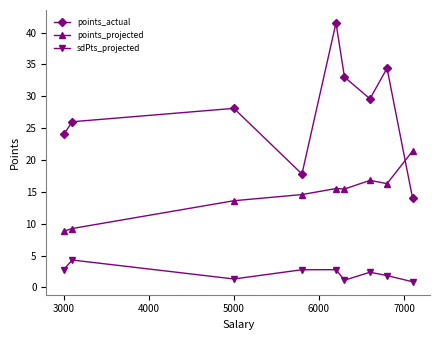

Which series has the largest total across all categories?

points_actual